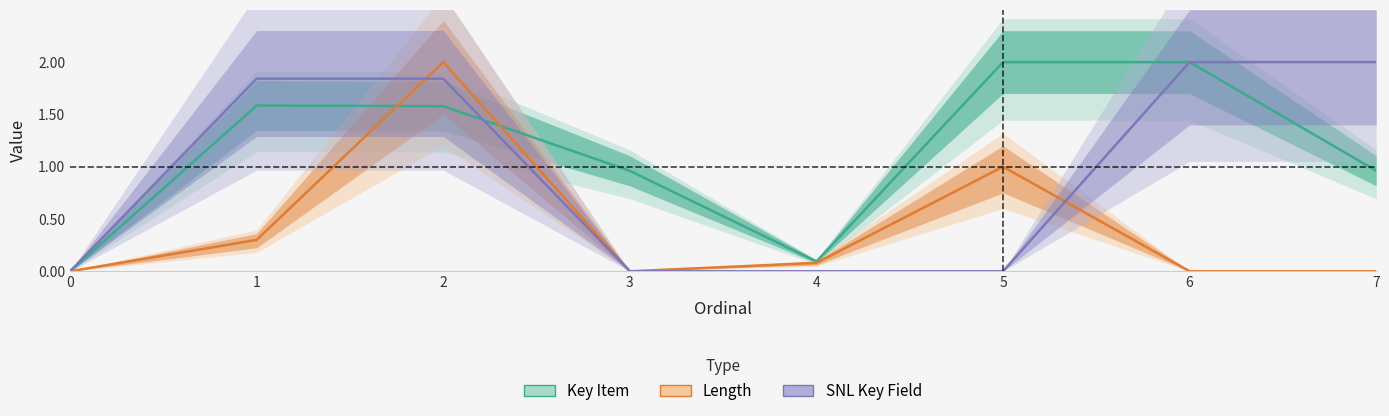

How many distinct data groups are displayed?

3